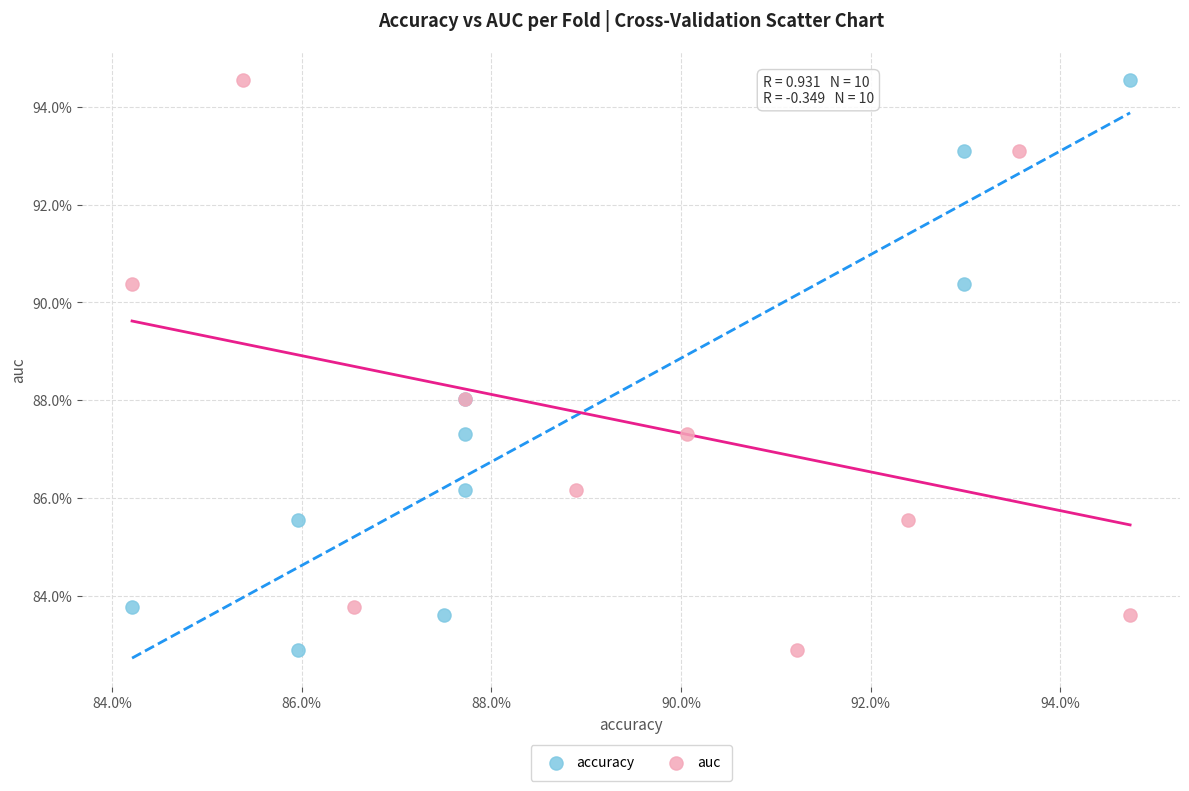

What are all the series names shown in the legend?

accuracy, auc